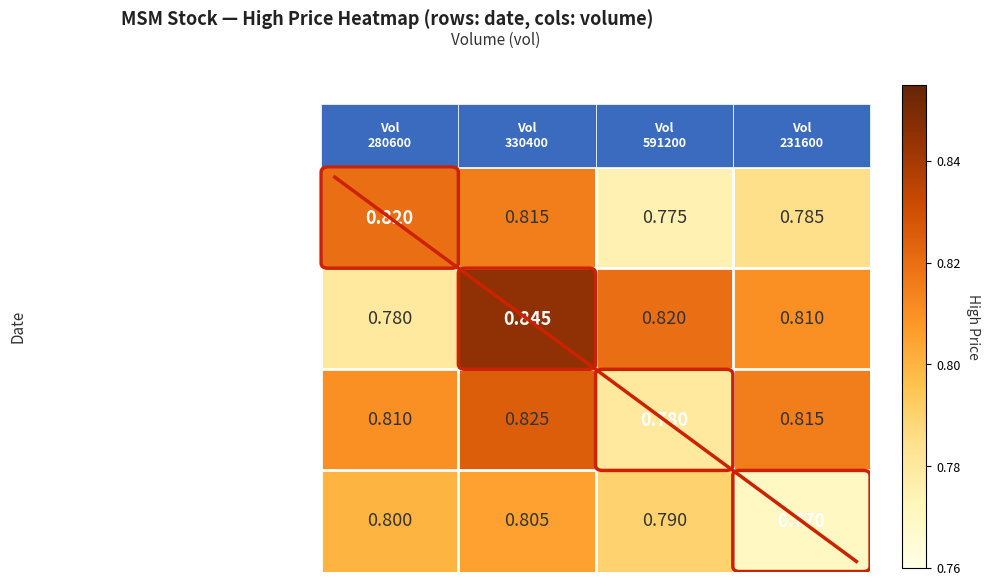

Count the number of data series in this chart.

4